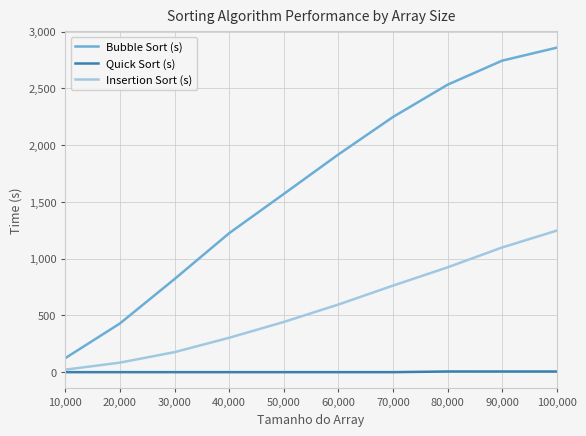

True or false: Quick Sort (s) and Bubble Sort (s) cross at least once.

False